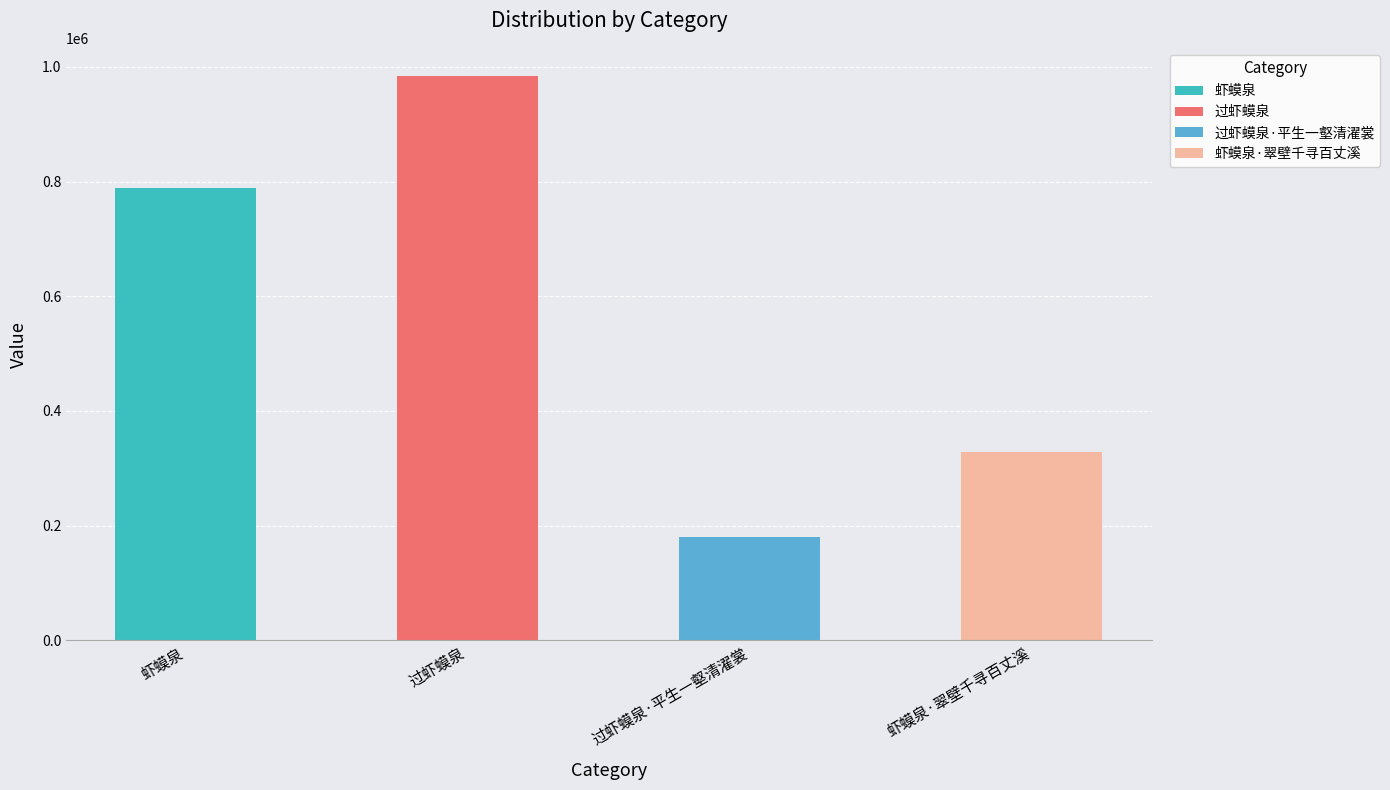

Does the chart contain any negative values?

No